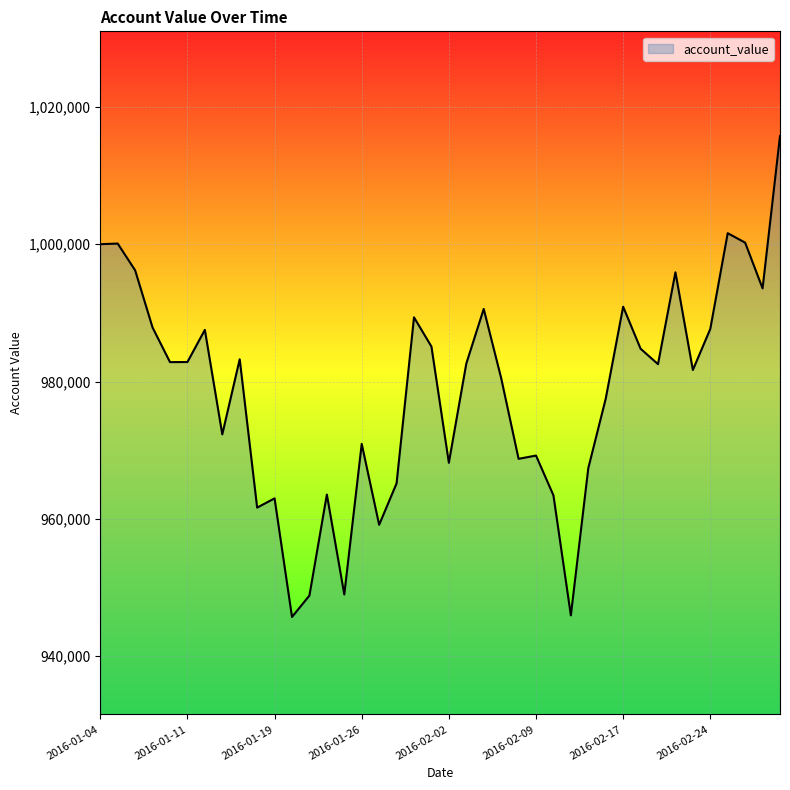

What is the maximum value shown in the chart?

1015759.2